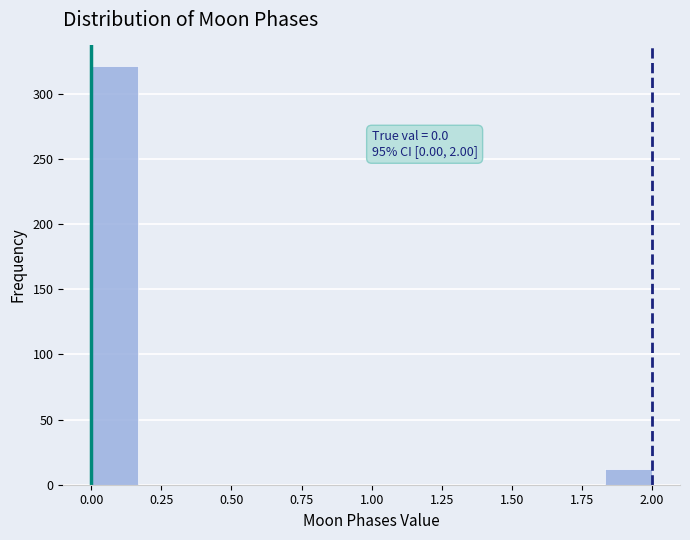

Read against the x-axis, roughly where is the centre of the tallest bar?

0.10